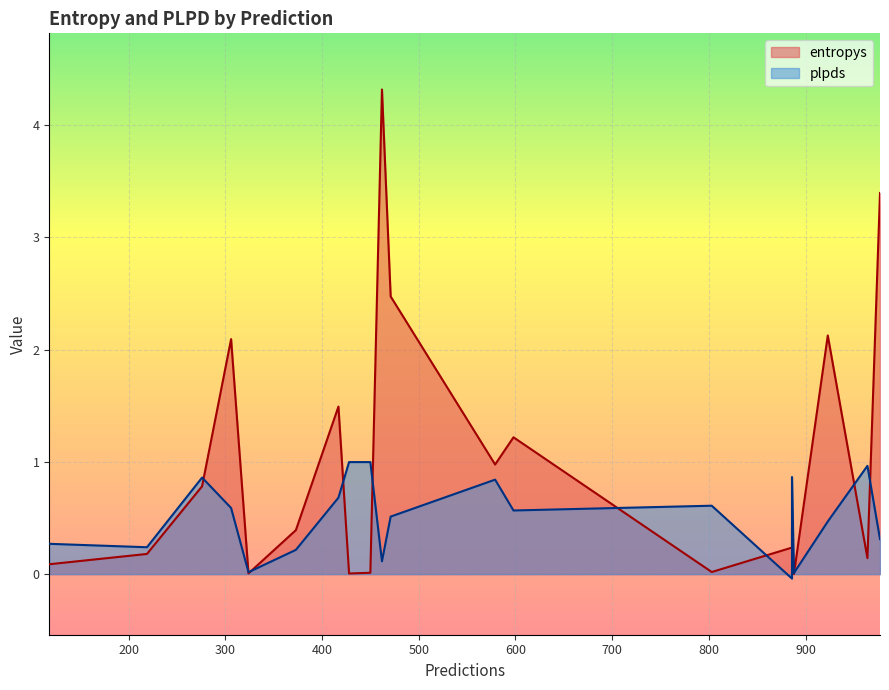

What is the difference between the highest and lowest values at 977?

3.1